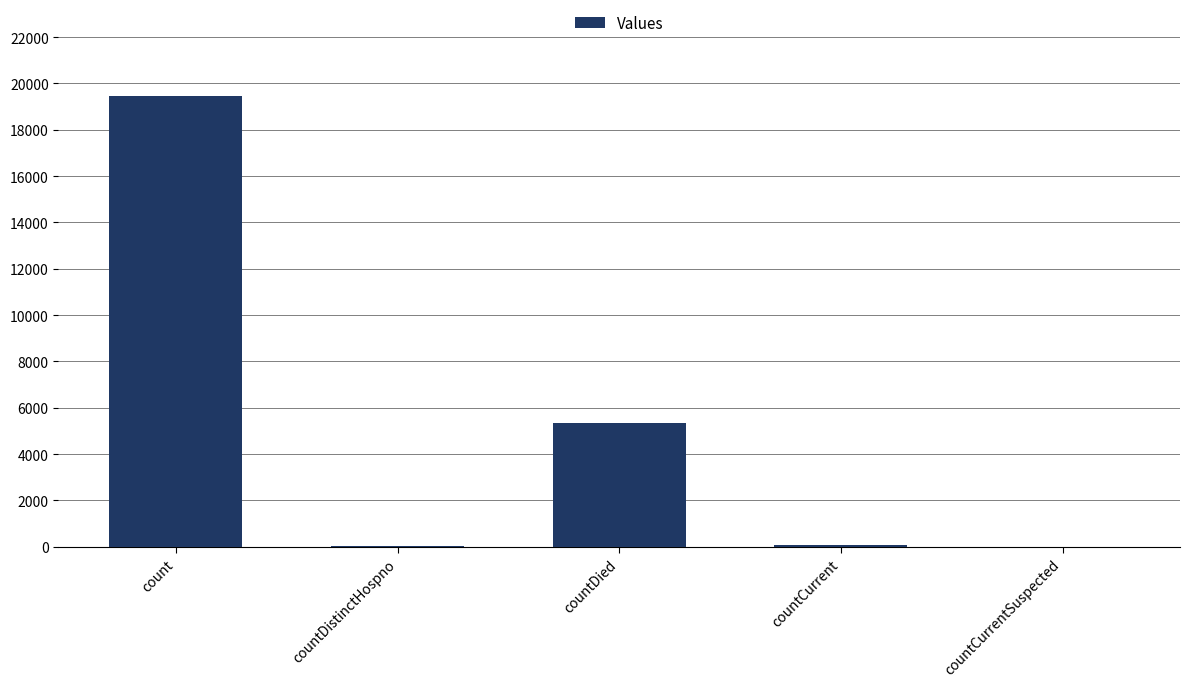

What is the difference between the values at countDied and count?

14089